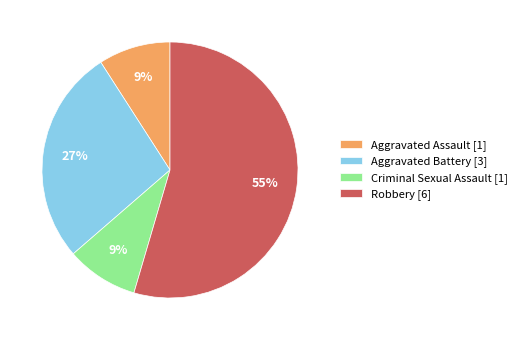

Is the sum of Criminal Sexual Assault [1] and Robbery [6] greater than half?

Yes